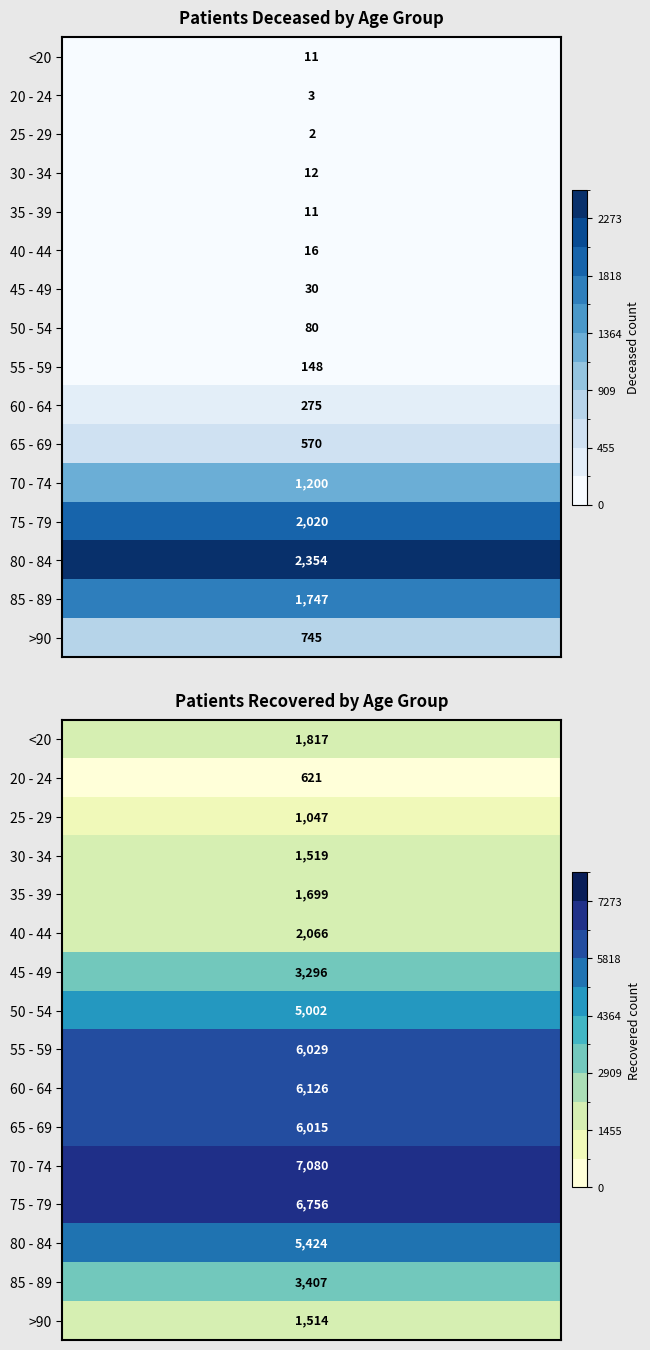

At which label does patients_recovered reach its peak?

70 - 74